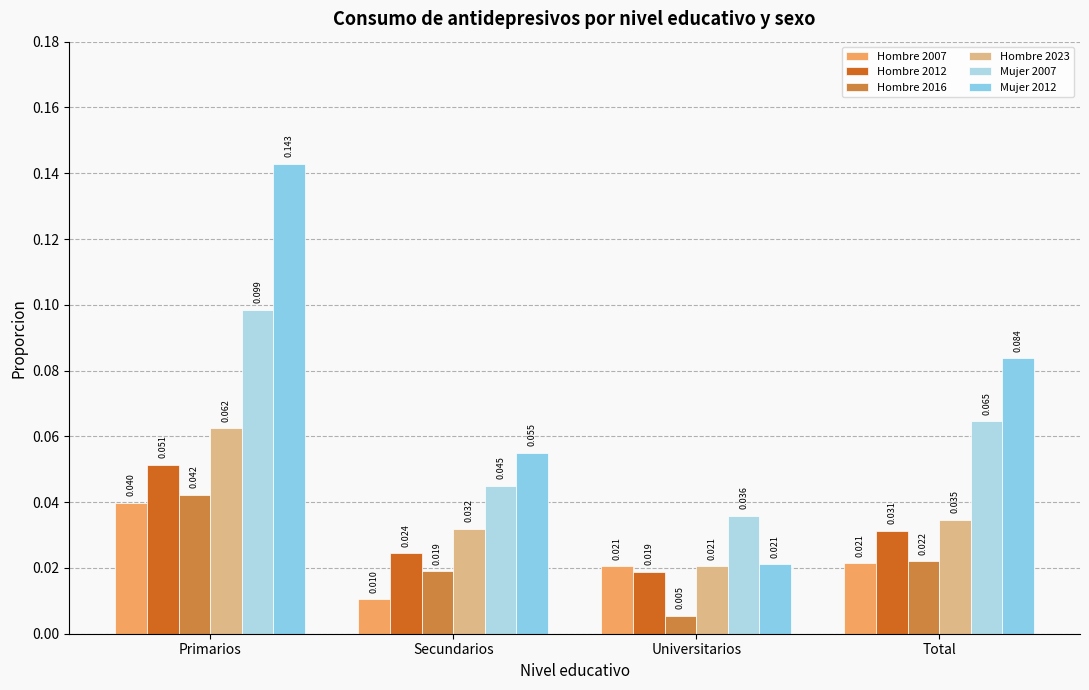

Is the value of Hombre 2007 at Secundarios greater than the value of Hombre 2012 at Secundarios?

No